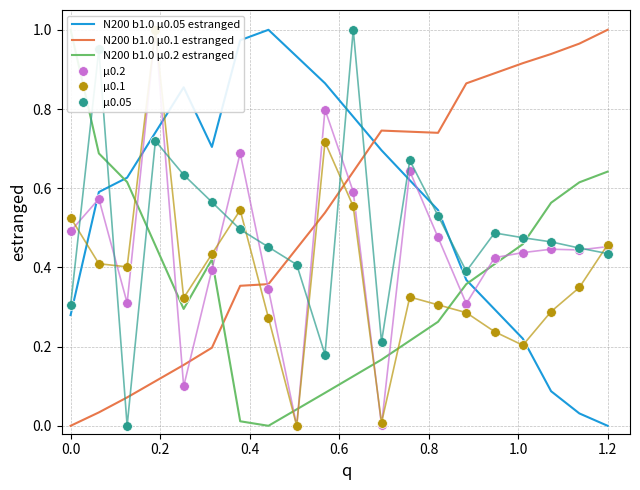

True or false: μ0.05 and N200 b1.0 μ0.1 estranged intersect in this chart.

True